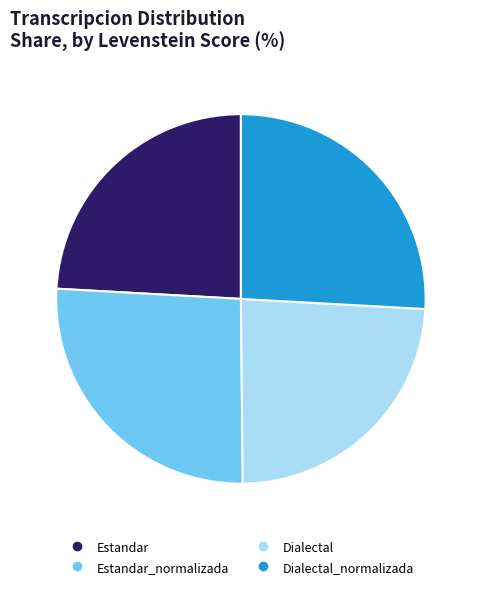

Is there a majority slice in this chart?

No